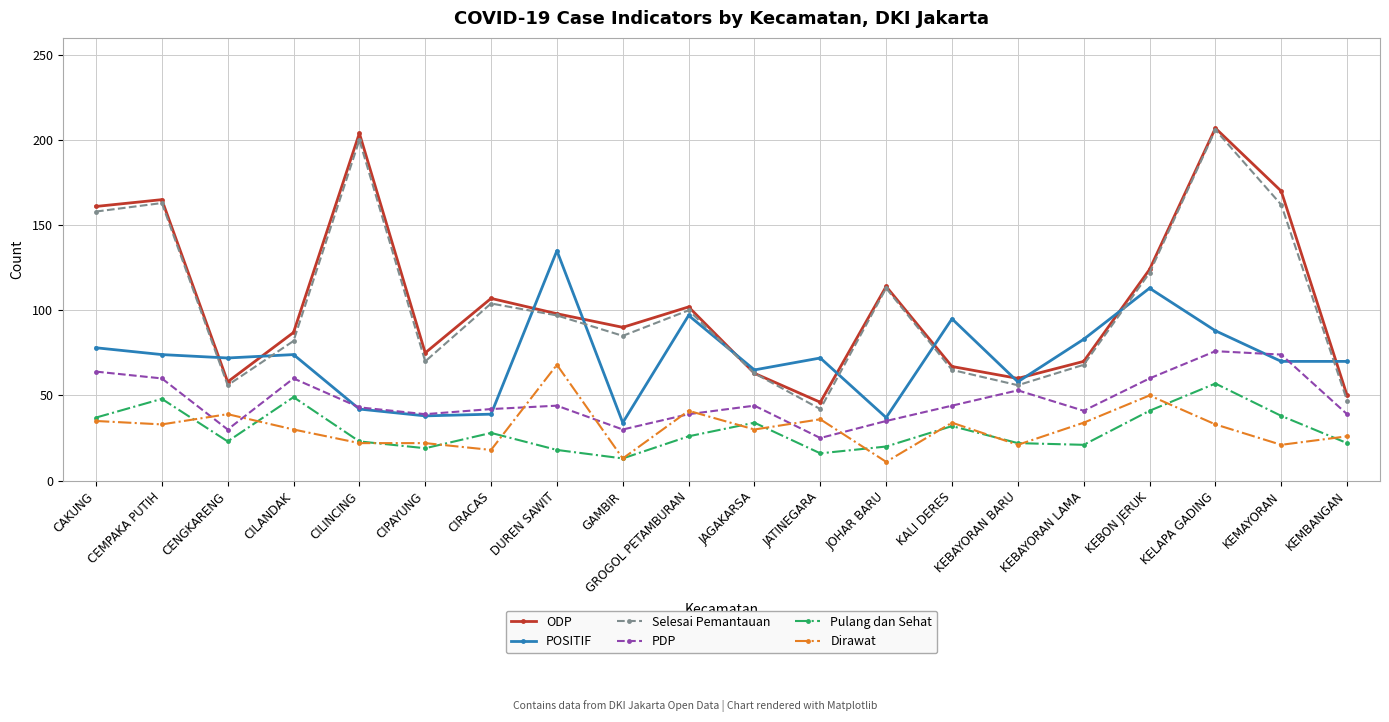

What is the sum of the Selesai Pemantauan values at CILANDAK and KEMBANGAN?

129